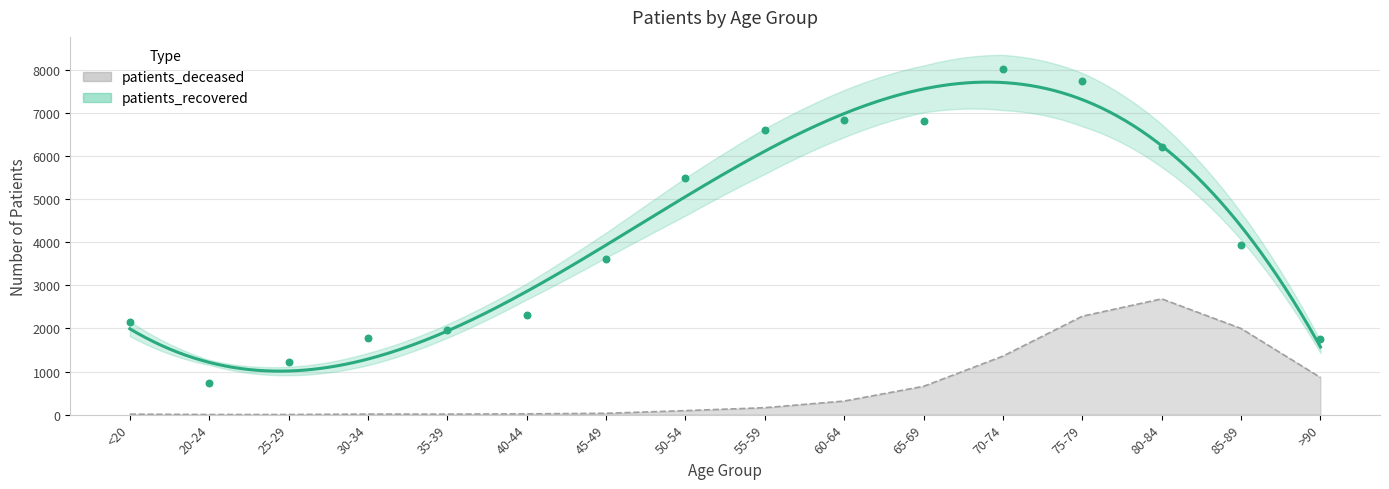

What are all the series names shown in the legend?

patients_deceased, patients_recovered